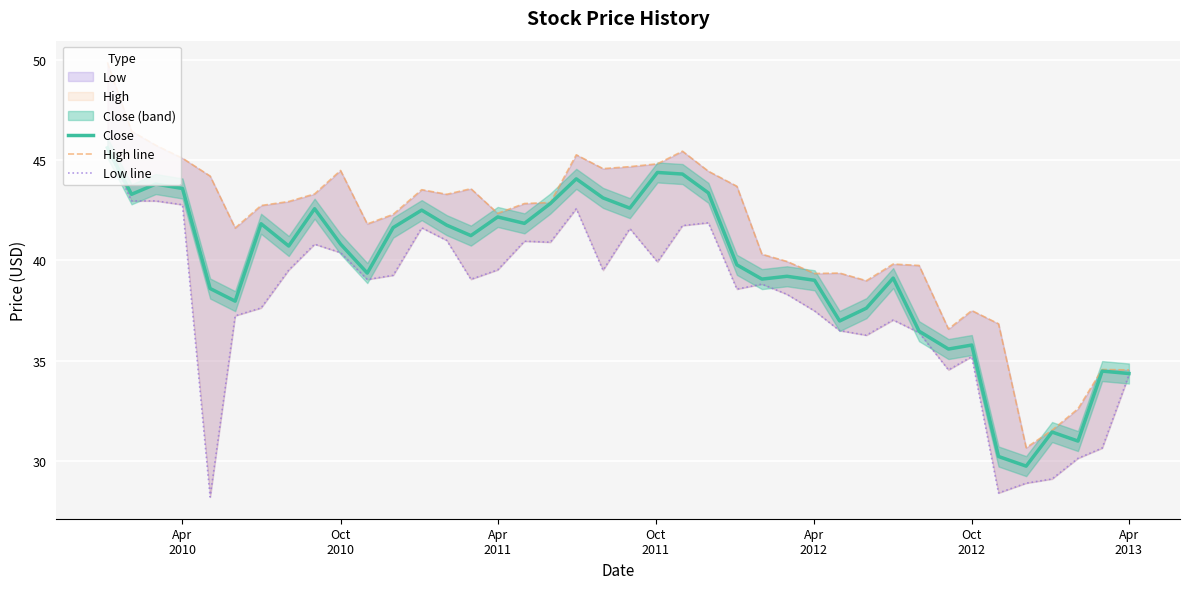

What is the highest value of the Close series?

45.6